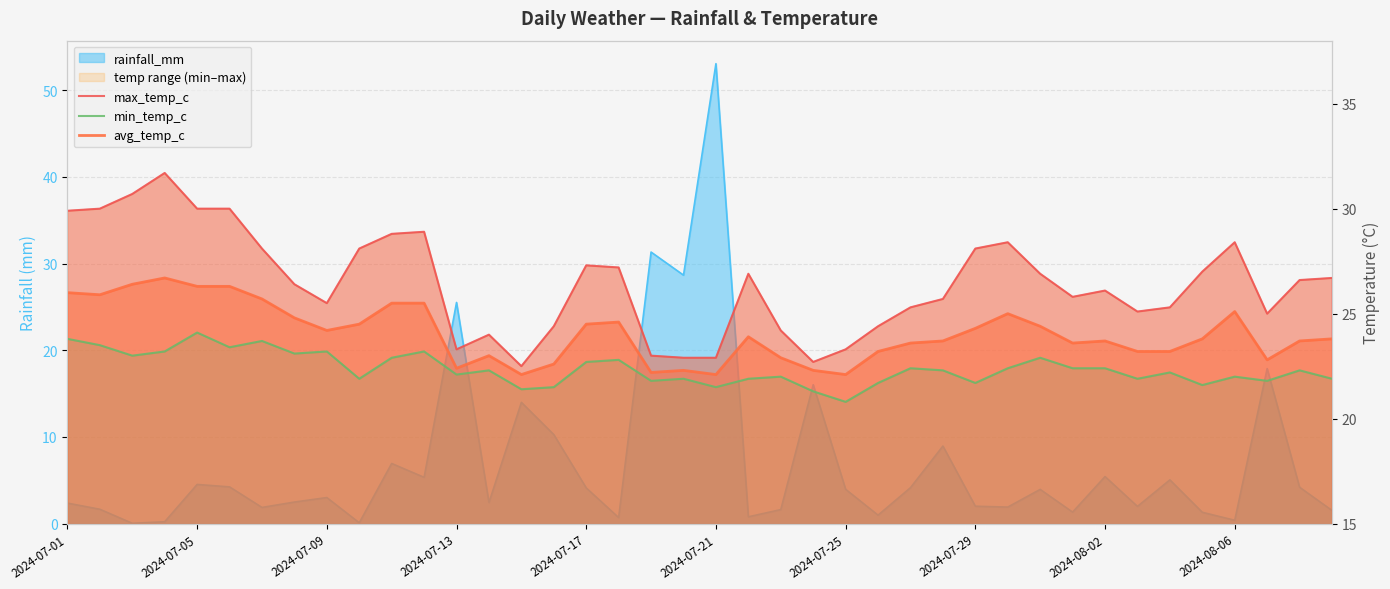

What is the value of the min_temp_c point at the 27th from the left?

22.4